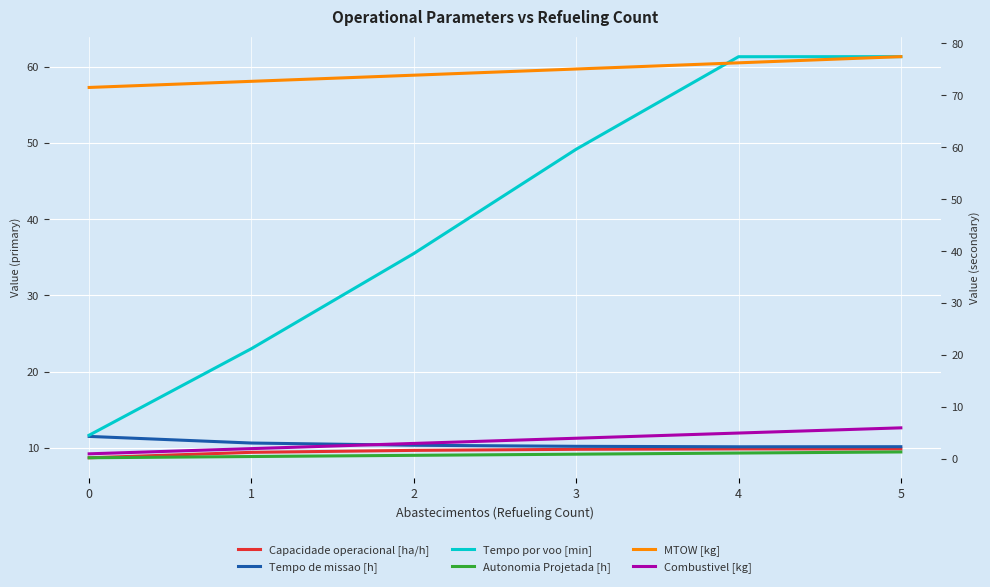

What is the difference between the highest and lowest values at 5?

76.1